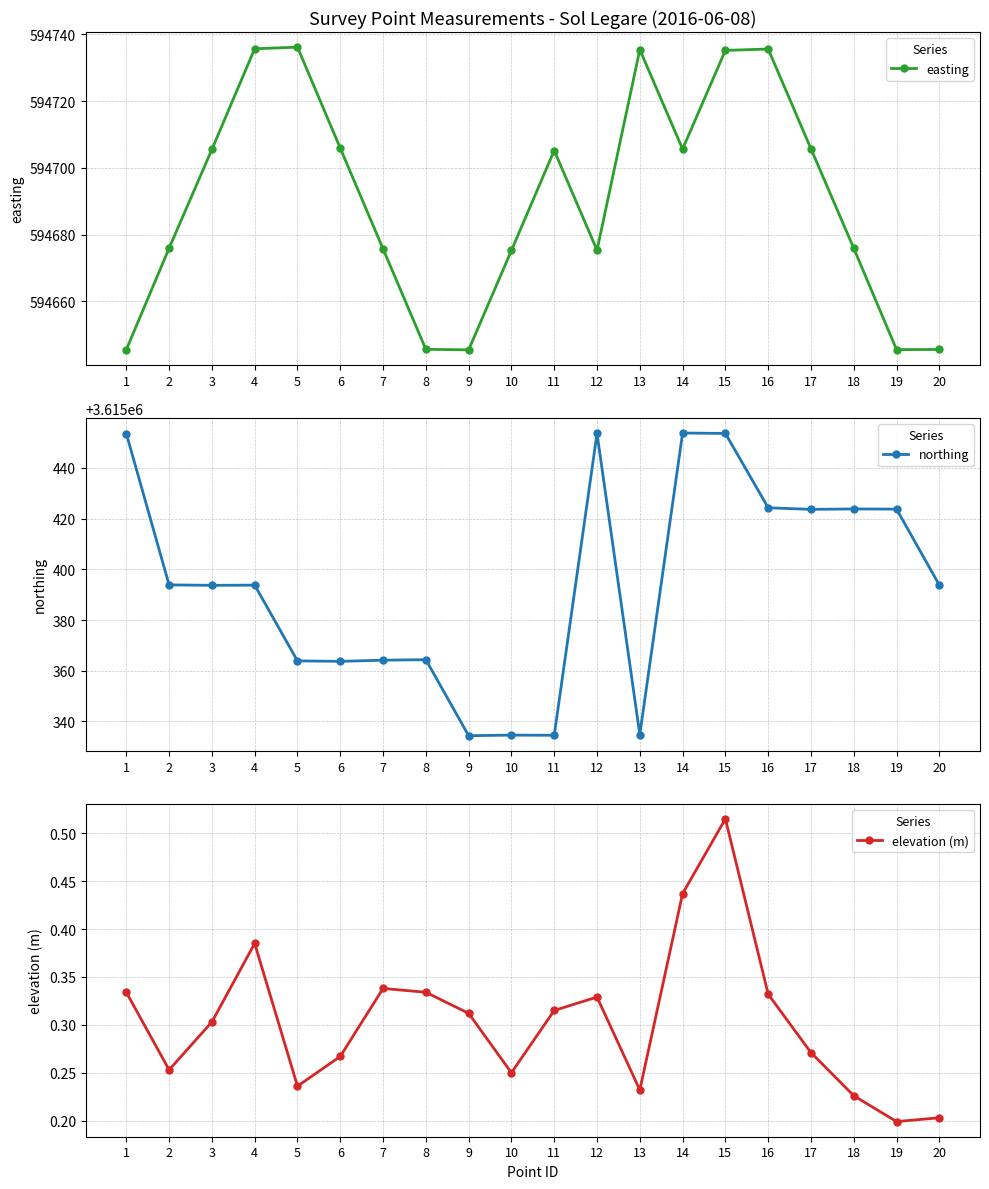

Which category has the lowest value across all series?

19